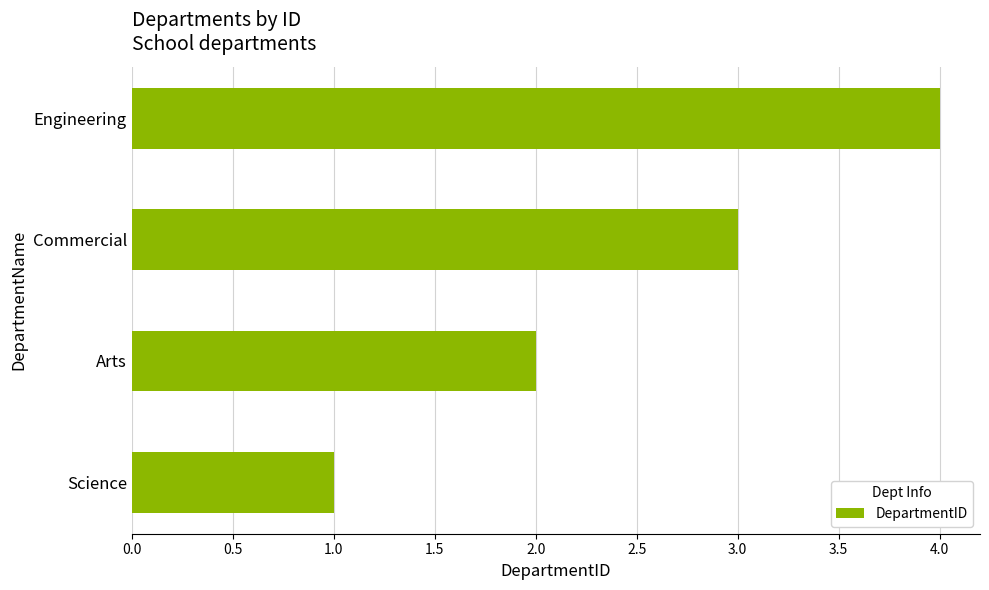

At which category does the chart reach its peak across all series?

Engineering